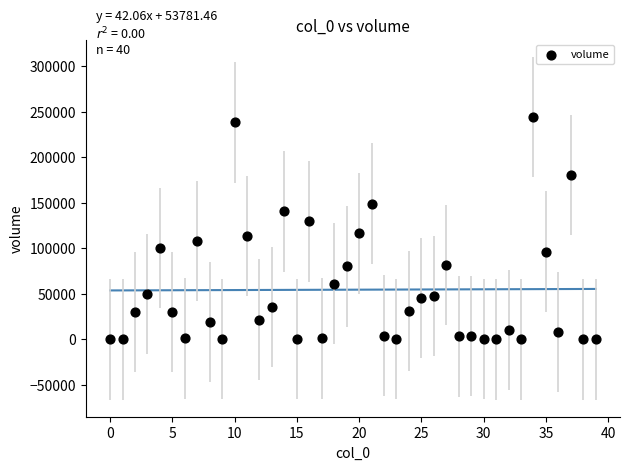

What is the range of Y values (max minus min)?

244400.3